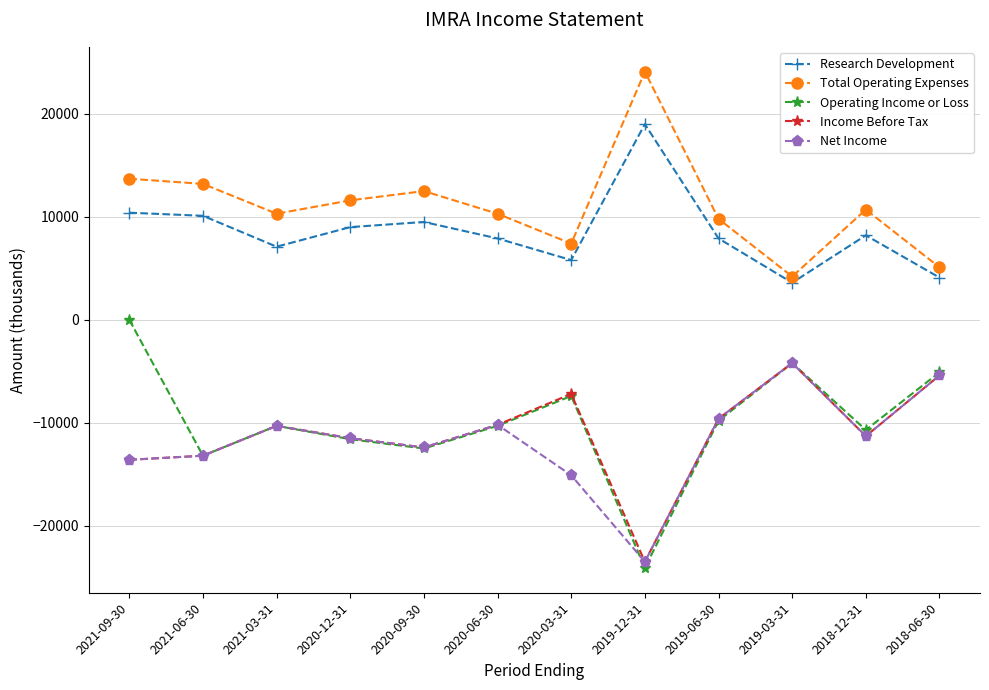

True or false: Operating Income or Loss has more than 1 interior local peaks.

True